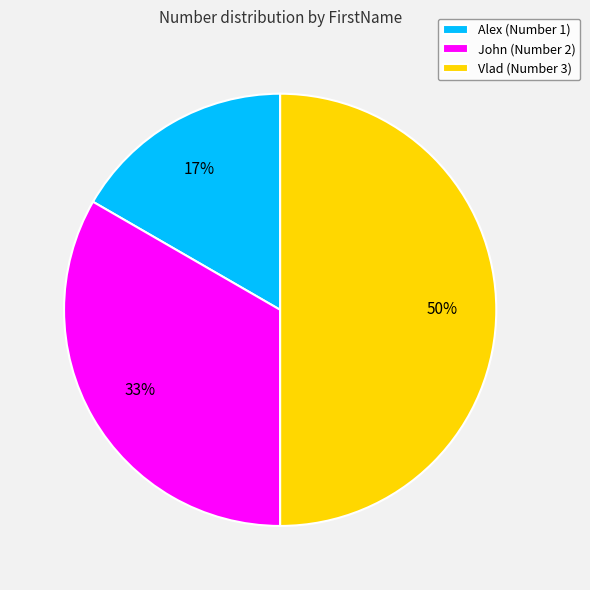

To the nearest percent, what is the average slice percentage?

33%